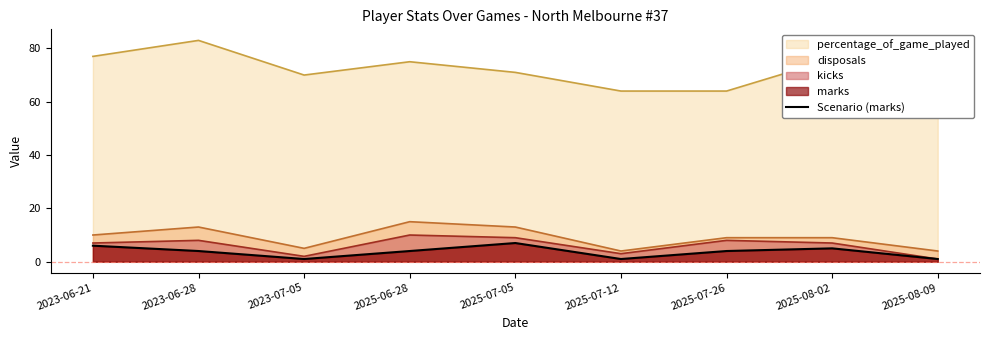

What is the approximate value at 2023-07-05?

1